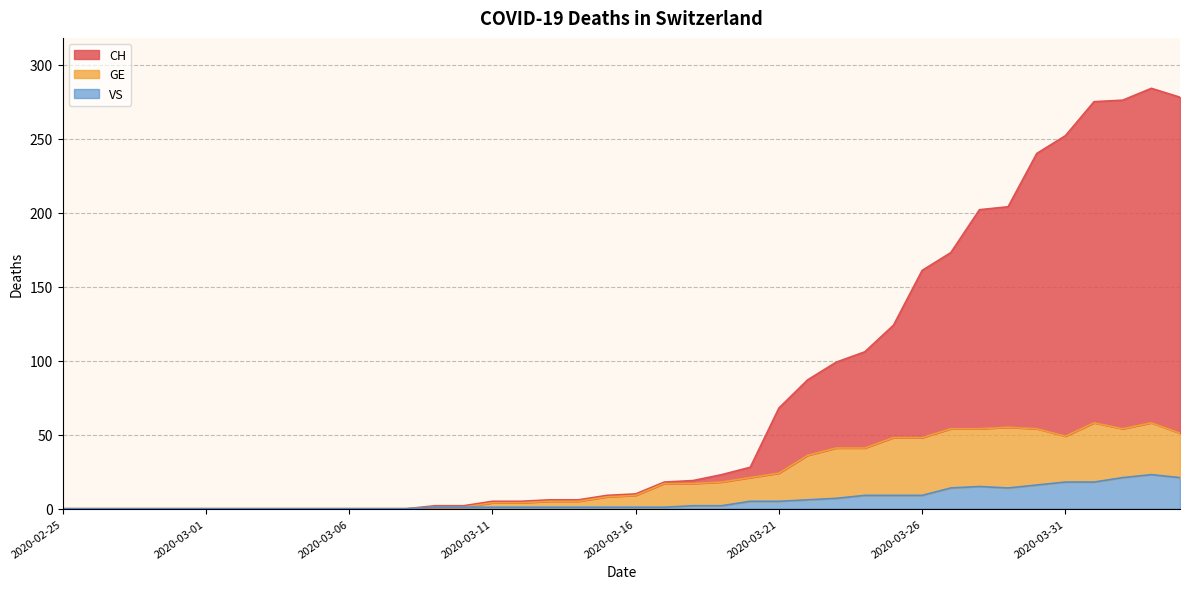

List the series in order of their overall mean, highest first.

CH, GE, VS